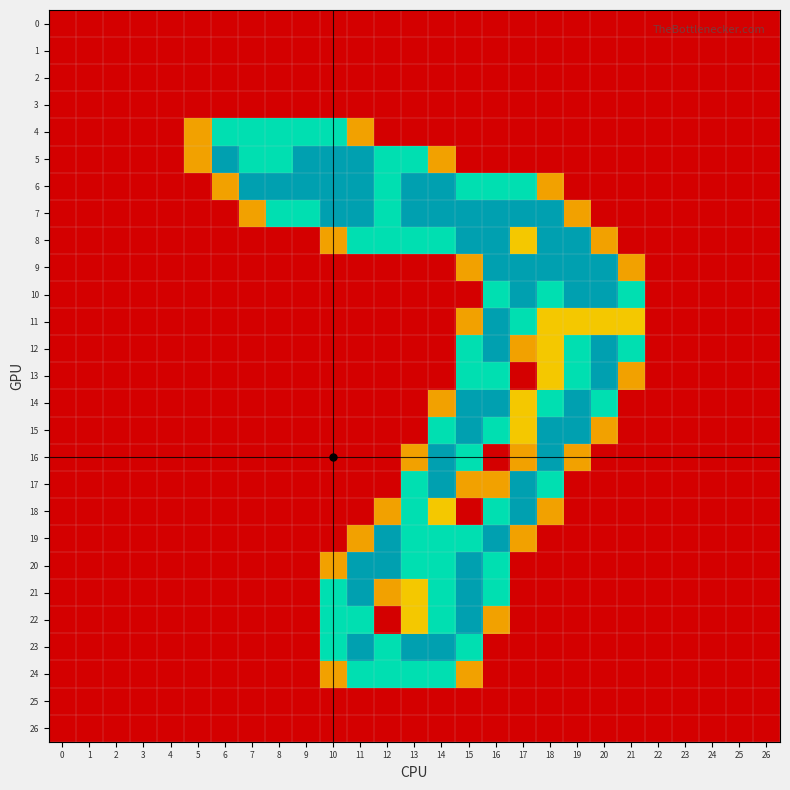

What is the difference between the highest and lowest values at 13?

2.0